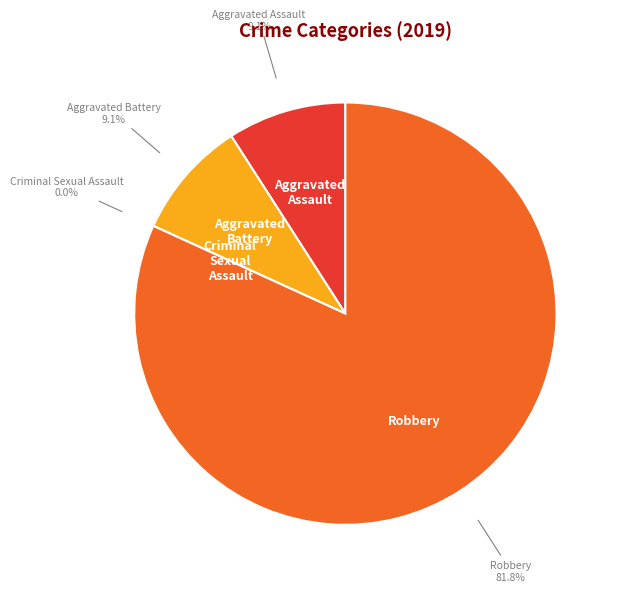

Which has a higher value, Aggravated Battery or Aggravated Assault?

Aggravated Battery